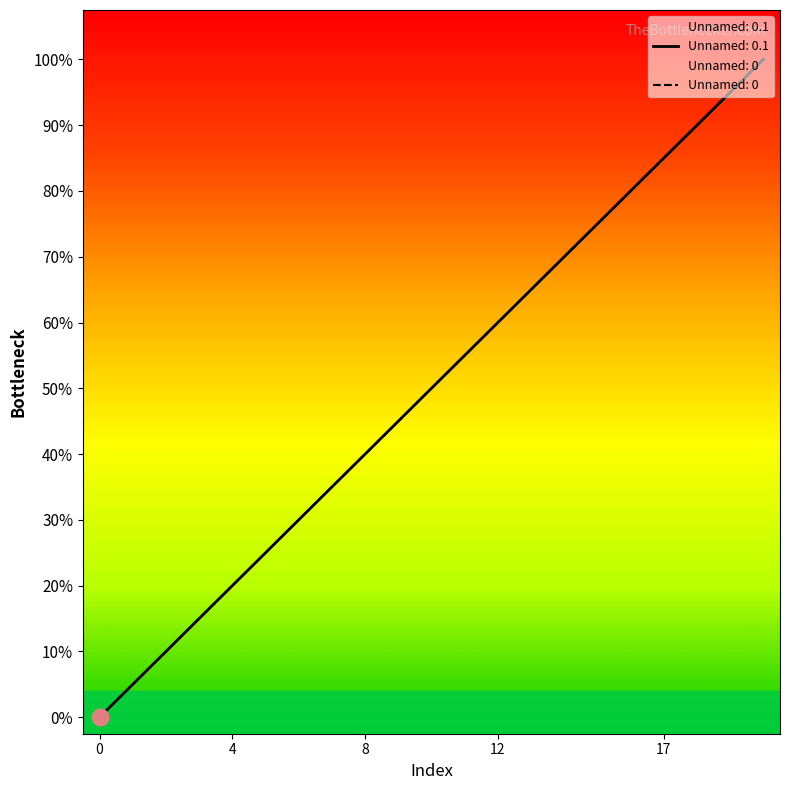

Does the chart display data point markers on the line(s)?

No